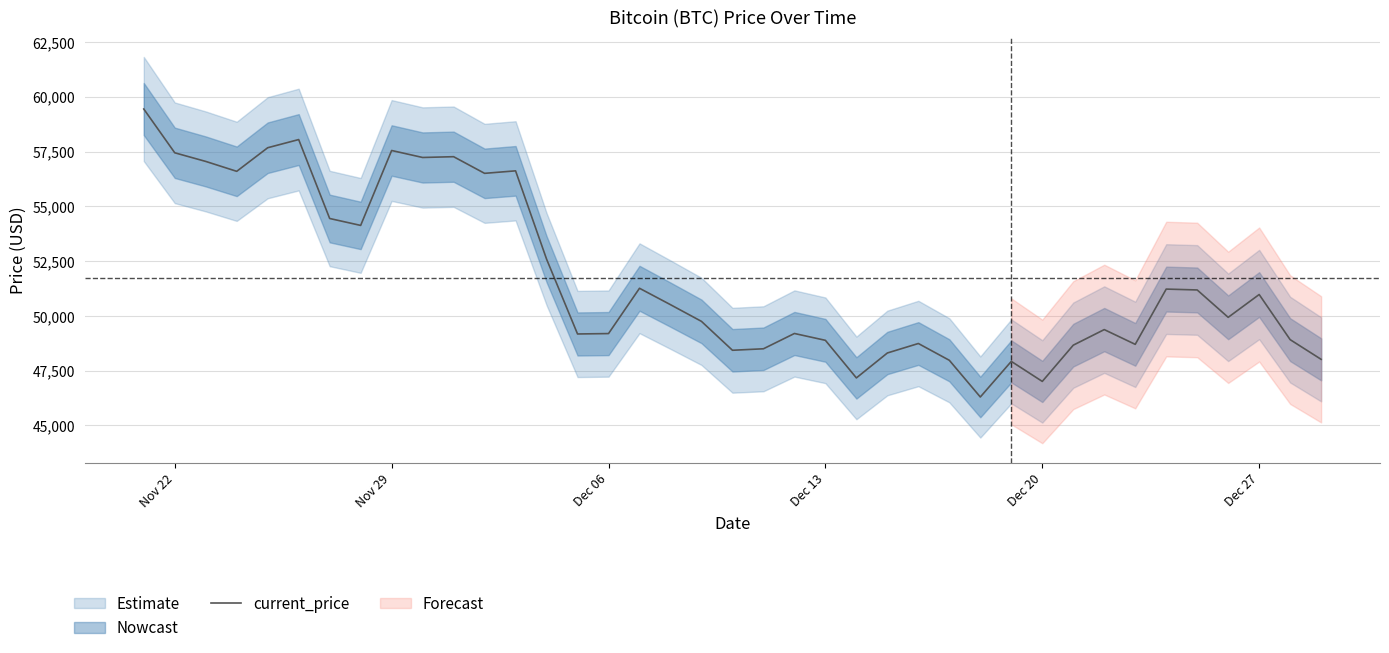

What is the lowest value of the current_price series?

46296